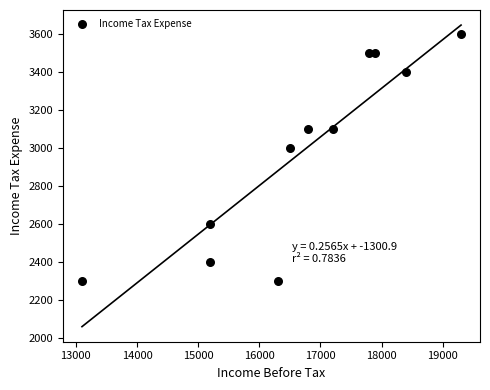

What is the range of Y values (max minus min)?

1300